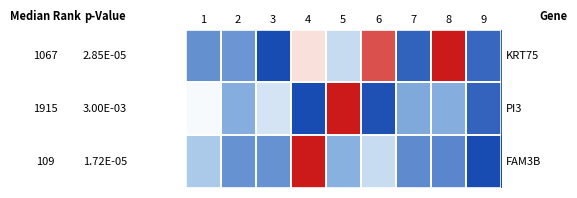

How many distinct data groups are displayed?

3